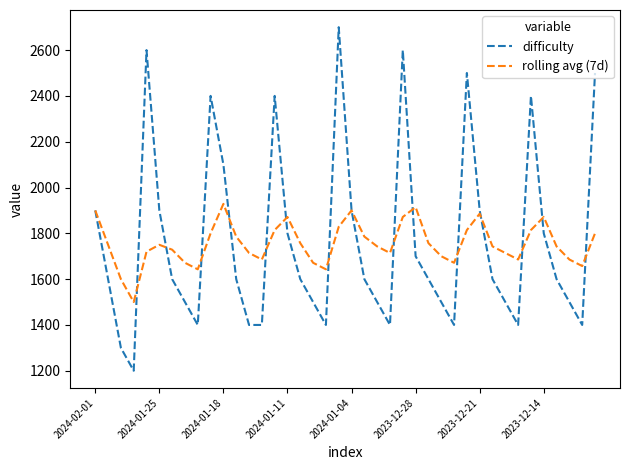

Rank the series by their maximum value, from highest to lowest.

difficulty, rolling avg (7d)